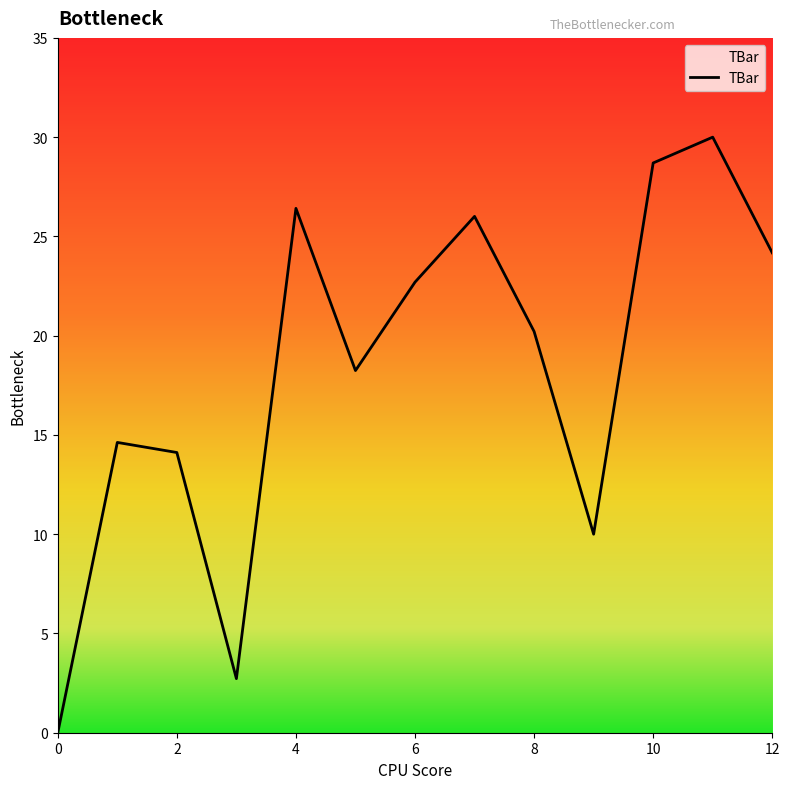

What is the difference between the maximum and second lowest values?

27.3